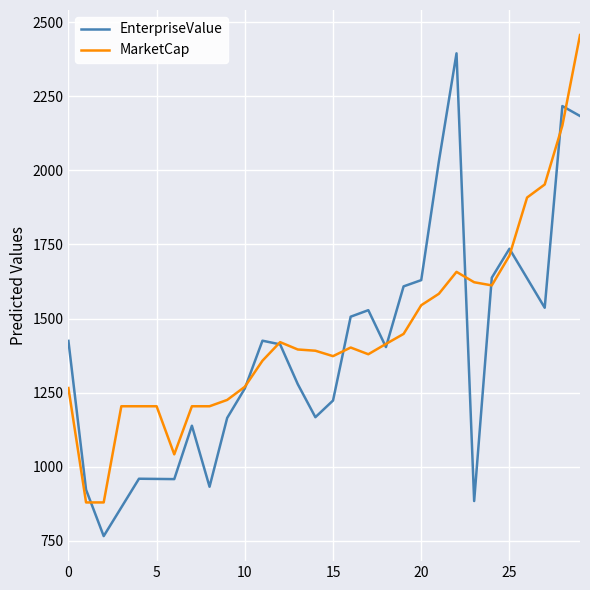

What is the minimum value shown in the chart?

766.5